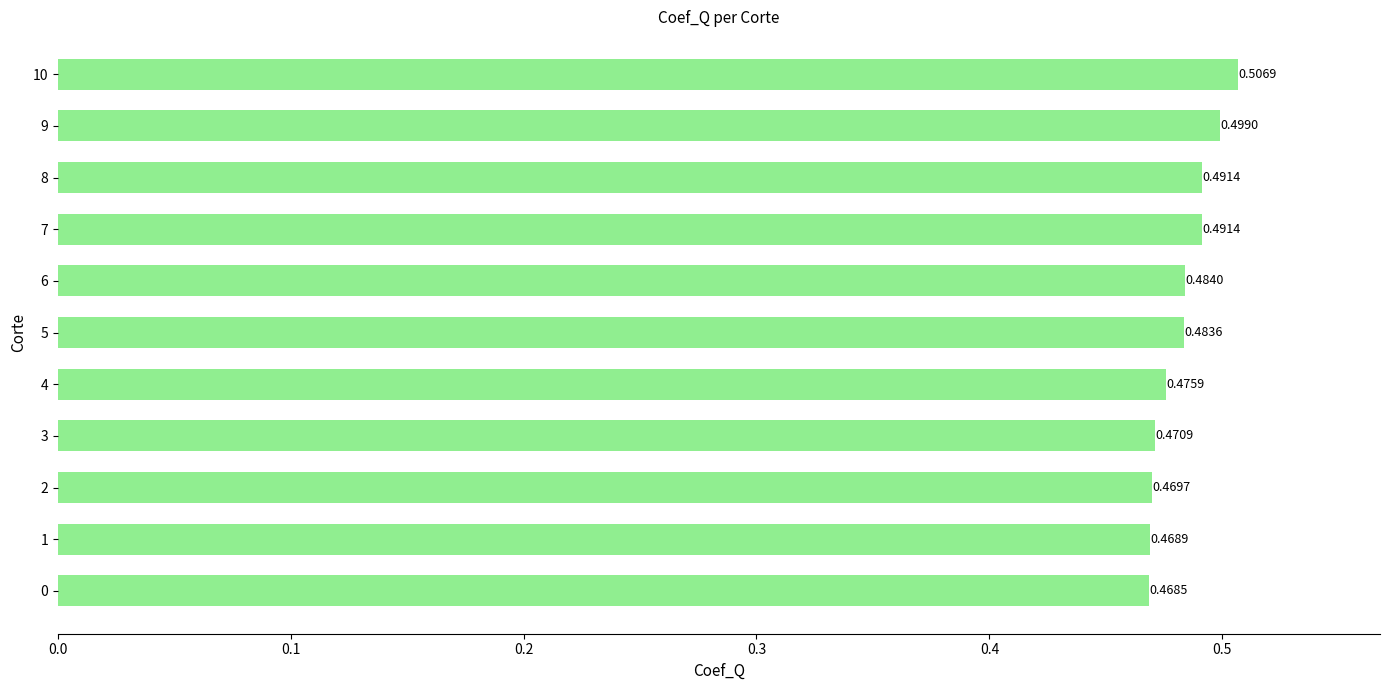

What is the sum of the values at 4 and 8?

1.0